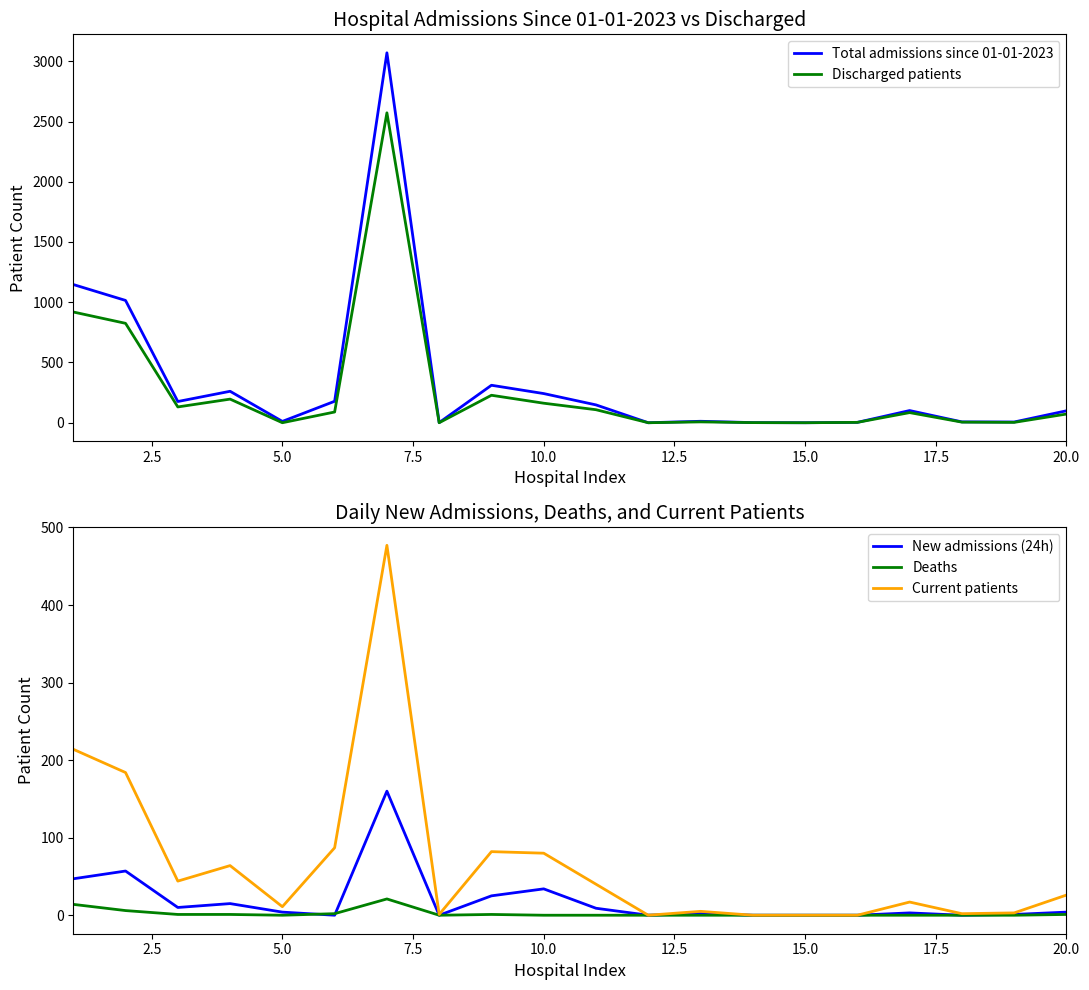

What are all the series names shown in the legend?

Total admissions since 01-01-2023, Discharged patients, New admissions (24h), Deaths, Current patients